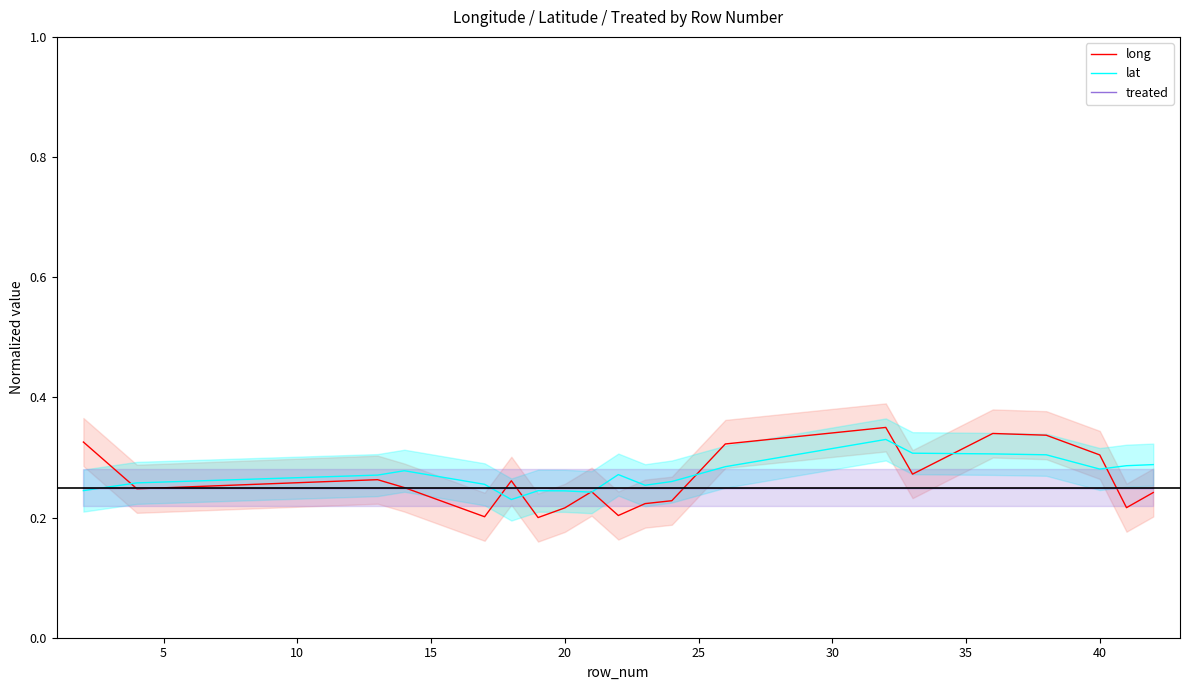

Rank the series by their maximum value, from lowest to highest.

treated, lat, long